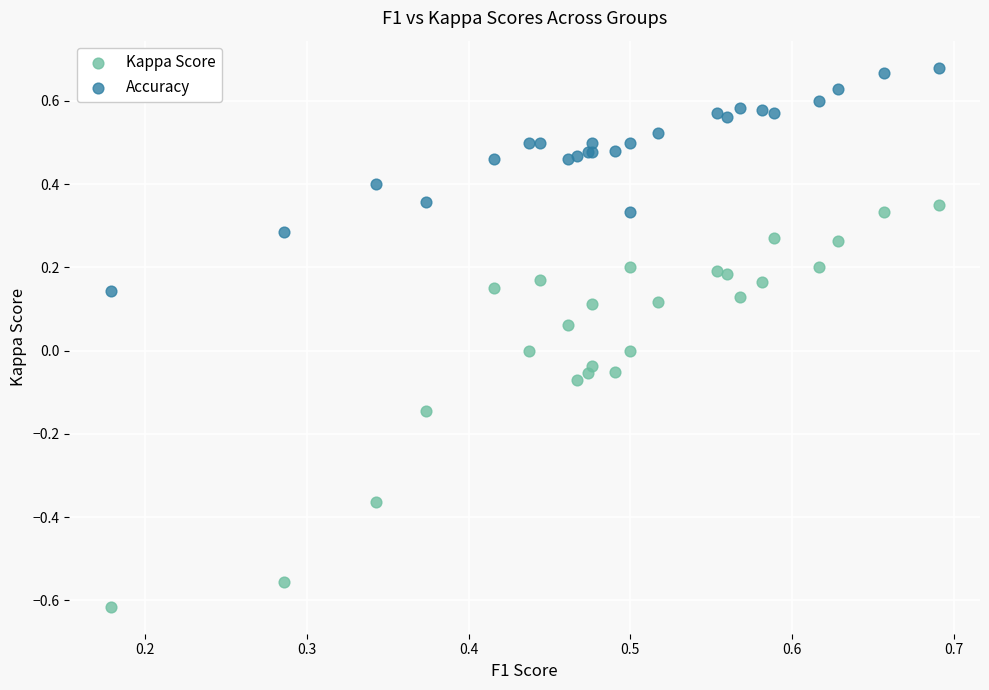

Which series reaches the maximum Y coordinate?

Accuracy